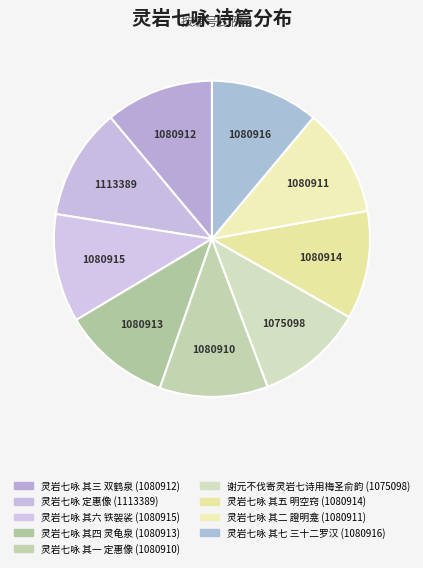

What is the change in value from 谢元不伐寄灵岩七诗用梅圣俞韵 to 灵岩七咏 其七 三十二罗汉?

+5818